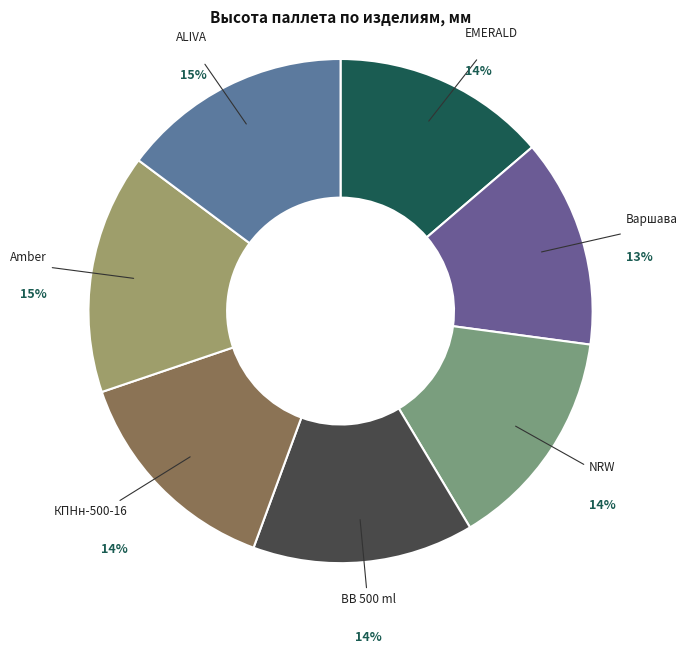

To the nearest percent, what percentage of the pie is ALIVA?

15%